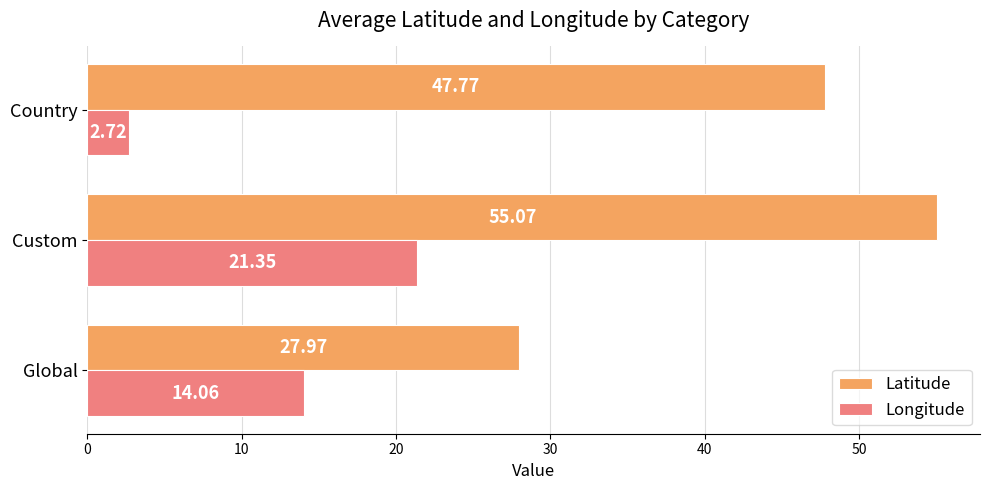

What is the greatest value displayed?

55.1